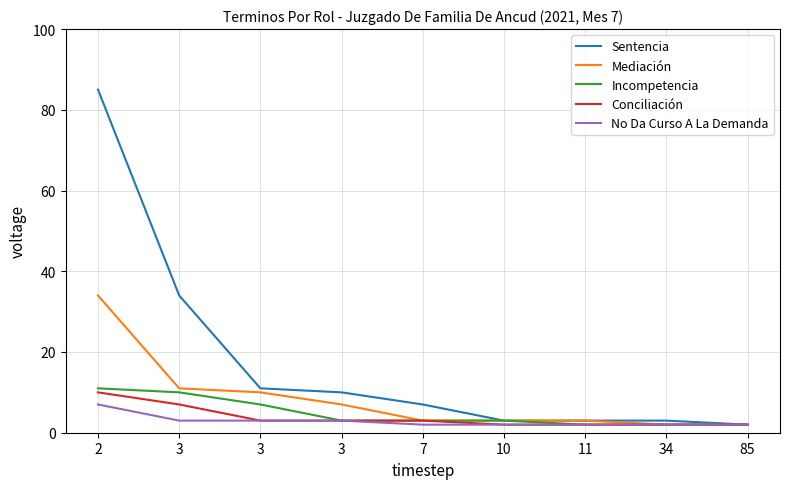

What is the lowest value of the No Da Curso A La Demanda series?

2